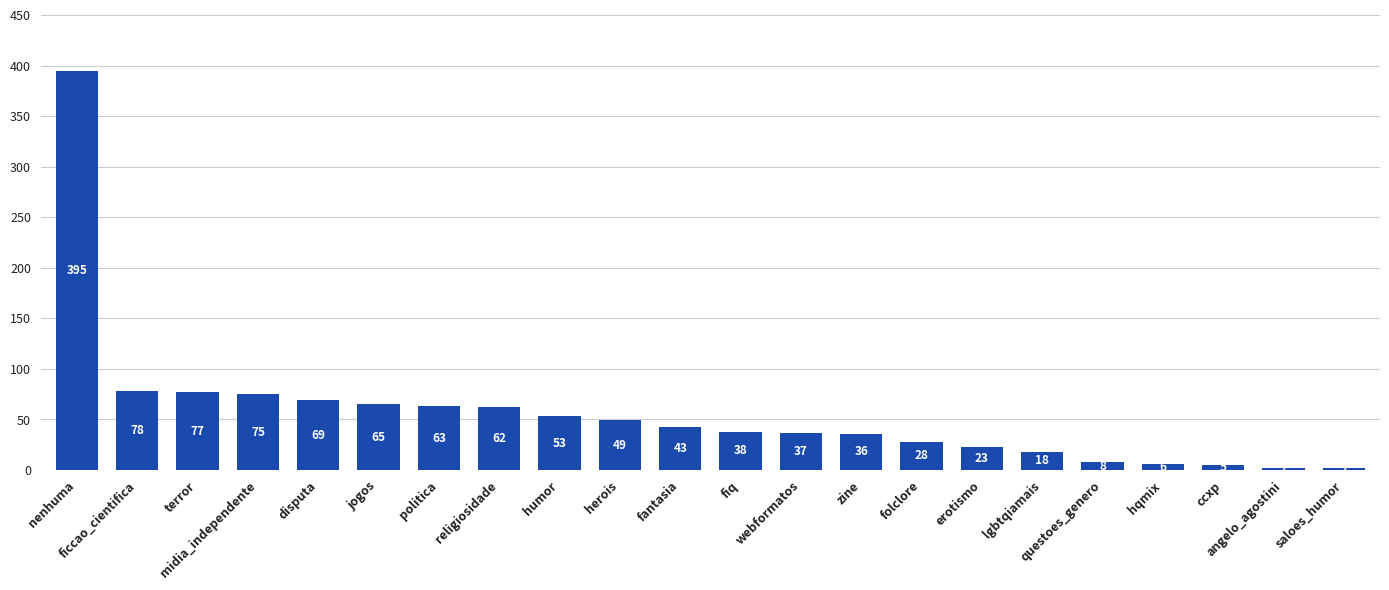

The chart shows a value of 62 at religiosidade. True or false?

True